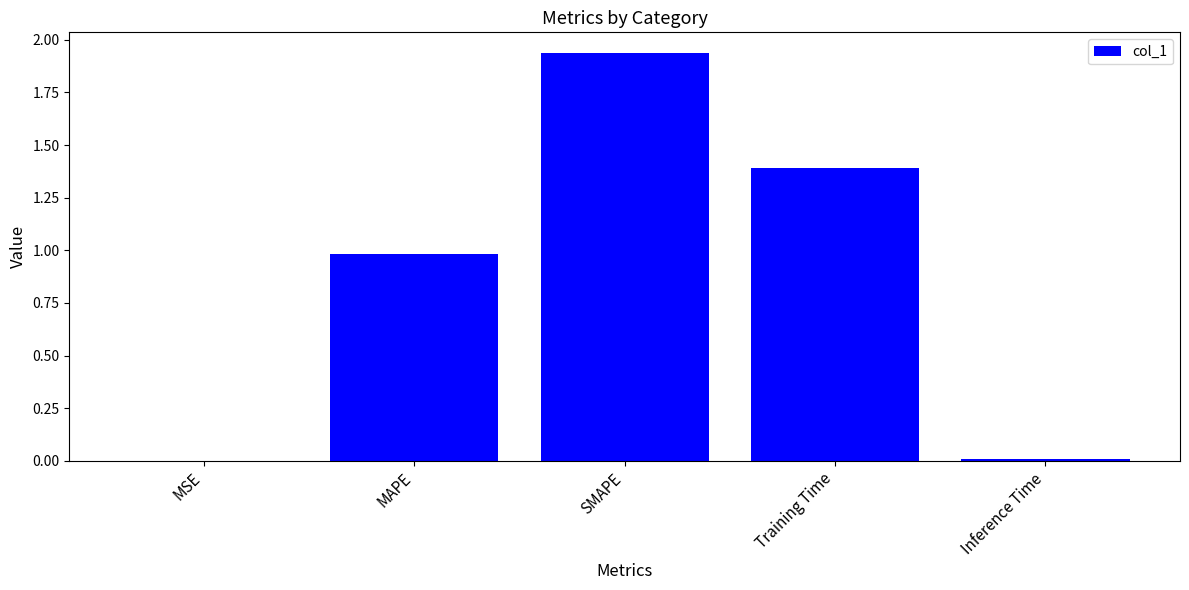

True or false: the data shows 1.5 at MAPE.

False